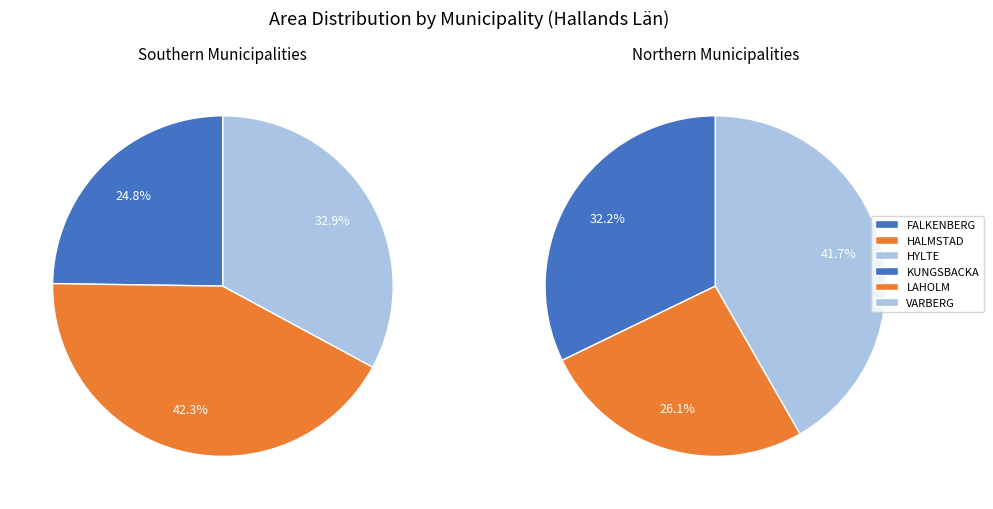

Is it true that HALMSTAD is 11% of the pie?

False